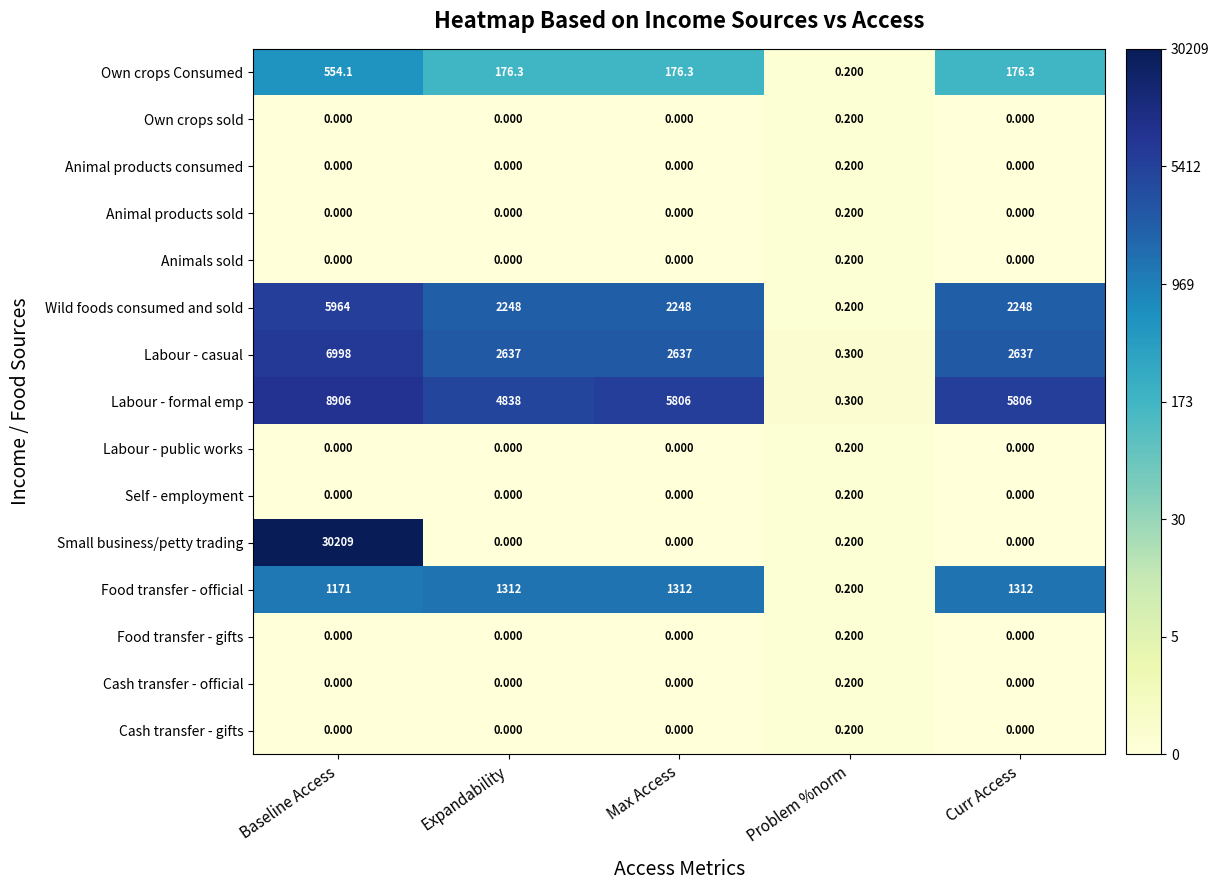

Which series has the largest range (max minus min)?

Small business/petty trading